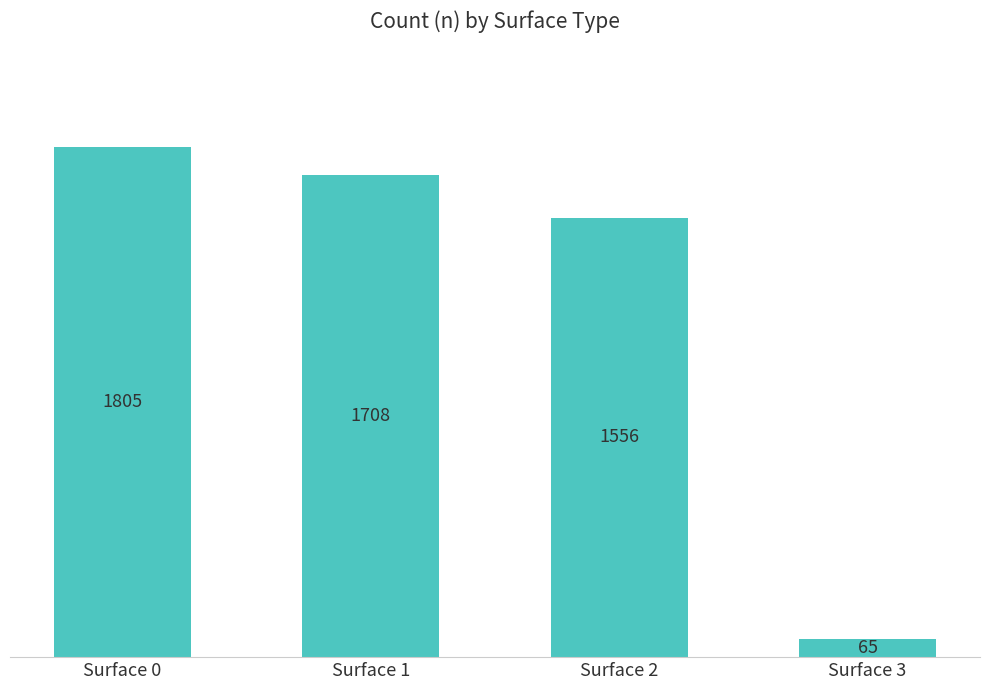

Where is the data nearest to the value 935?

Surface 2